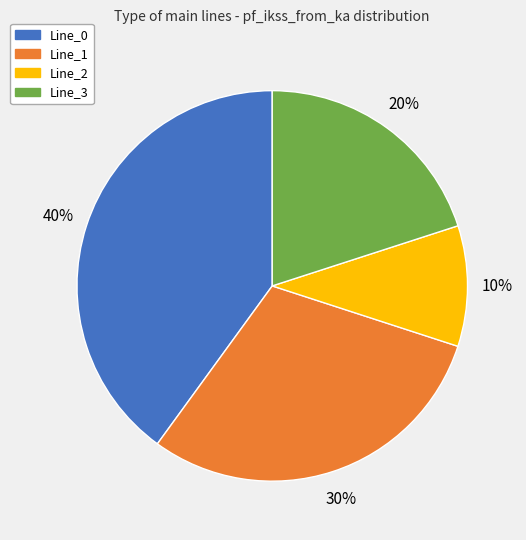

How many segments does this pie chart have?

4